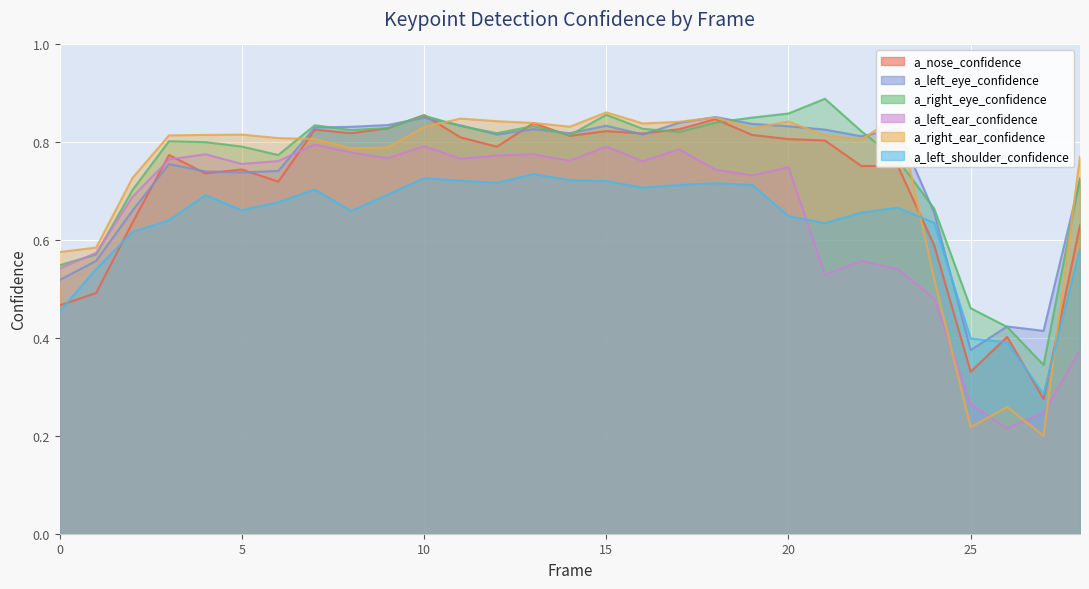

What is the difference between the second highest and minimum values in the a_left_ear_confidence series?

0.6